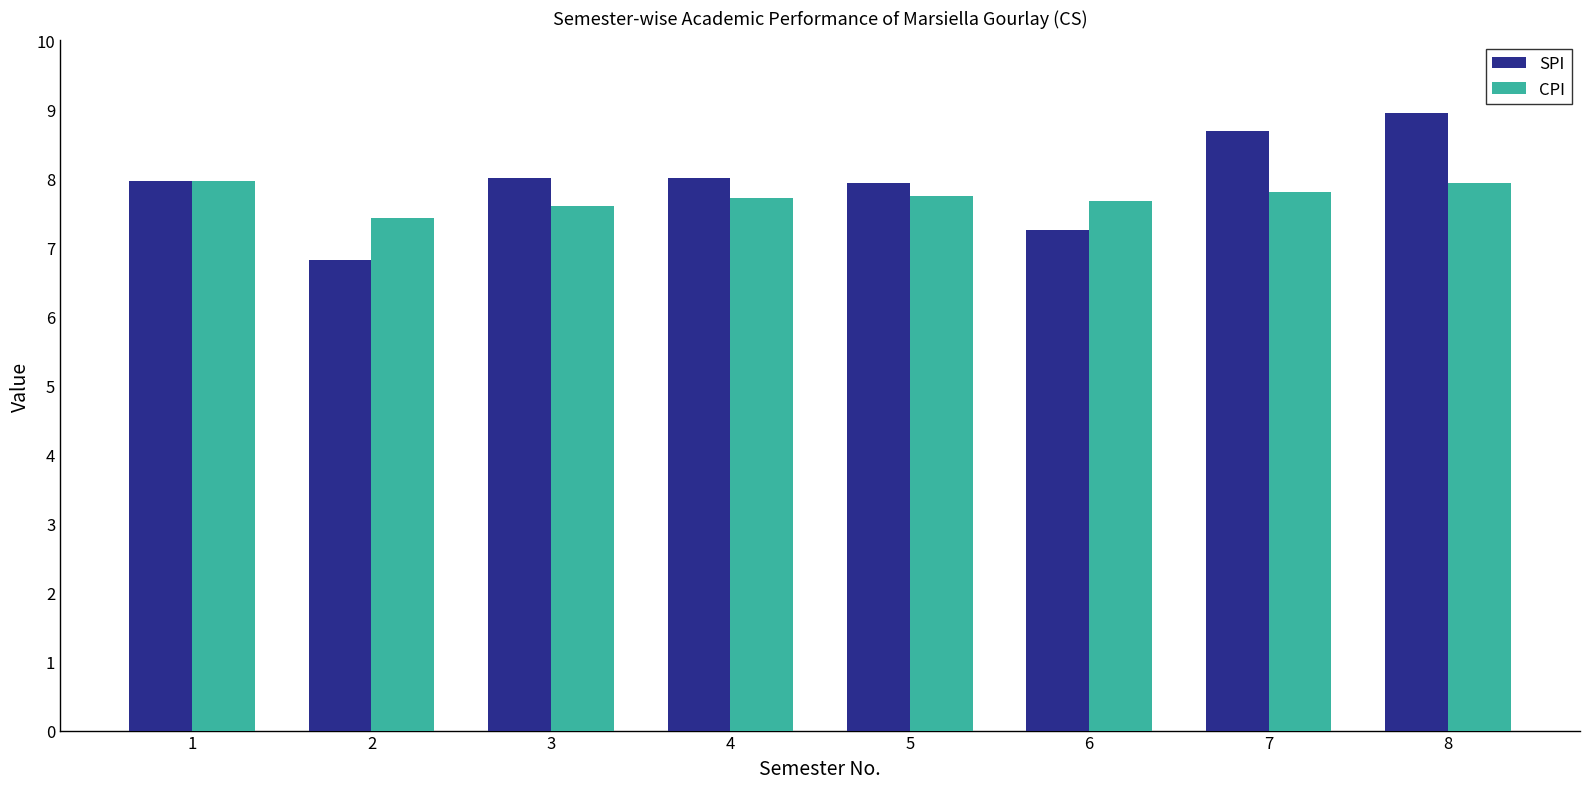

True or false: SPI has a value of 12.2 at 4.

False